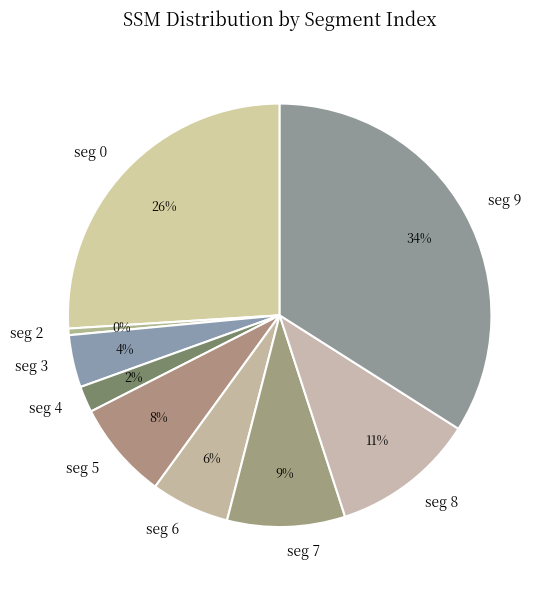

How many slices are in this pie chart?

9